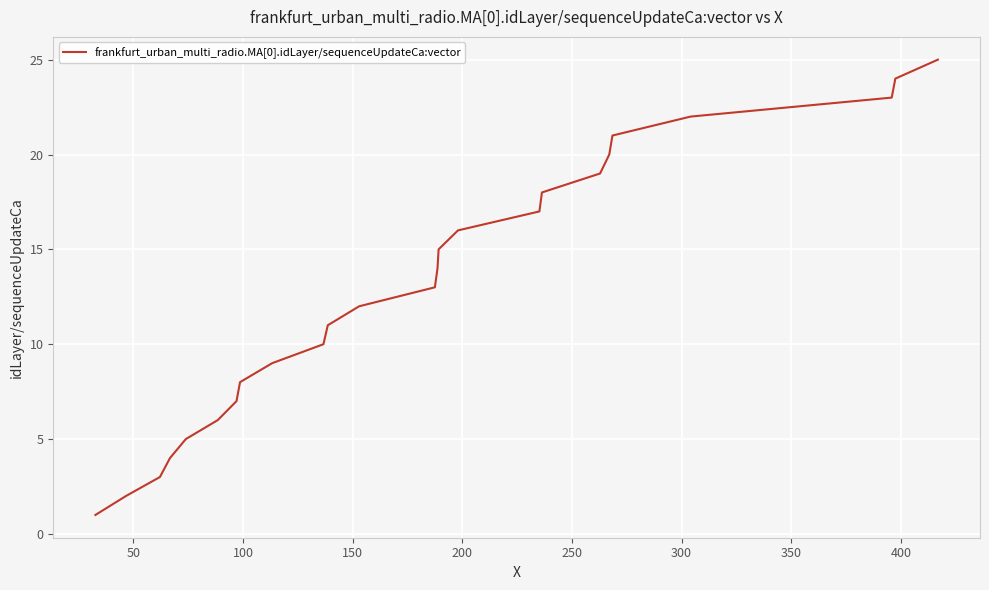

What is the difference between the maximum and minimum values?

24